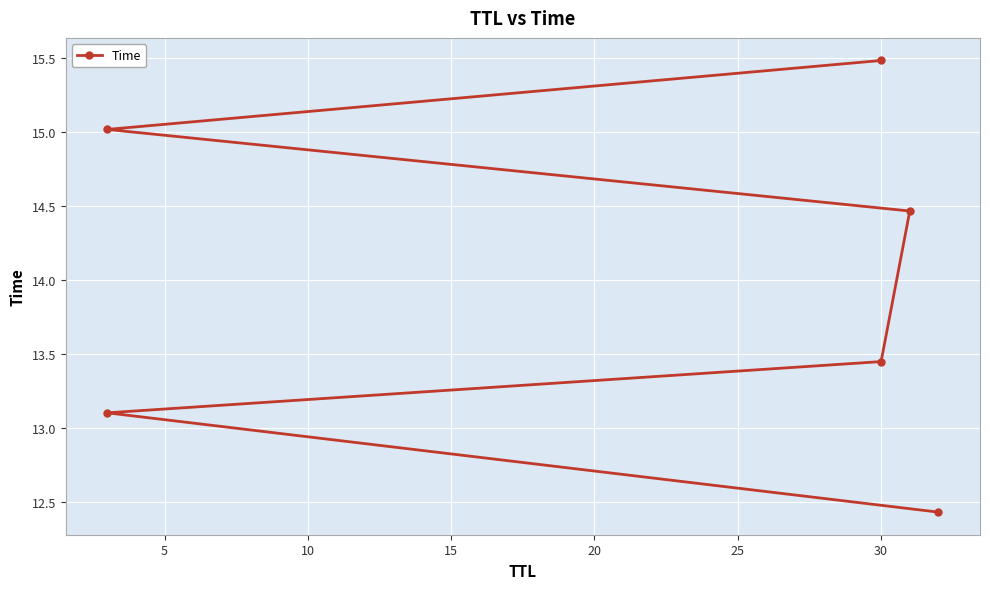

What is the smallest value displayed?

12.4